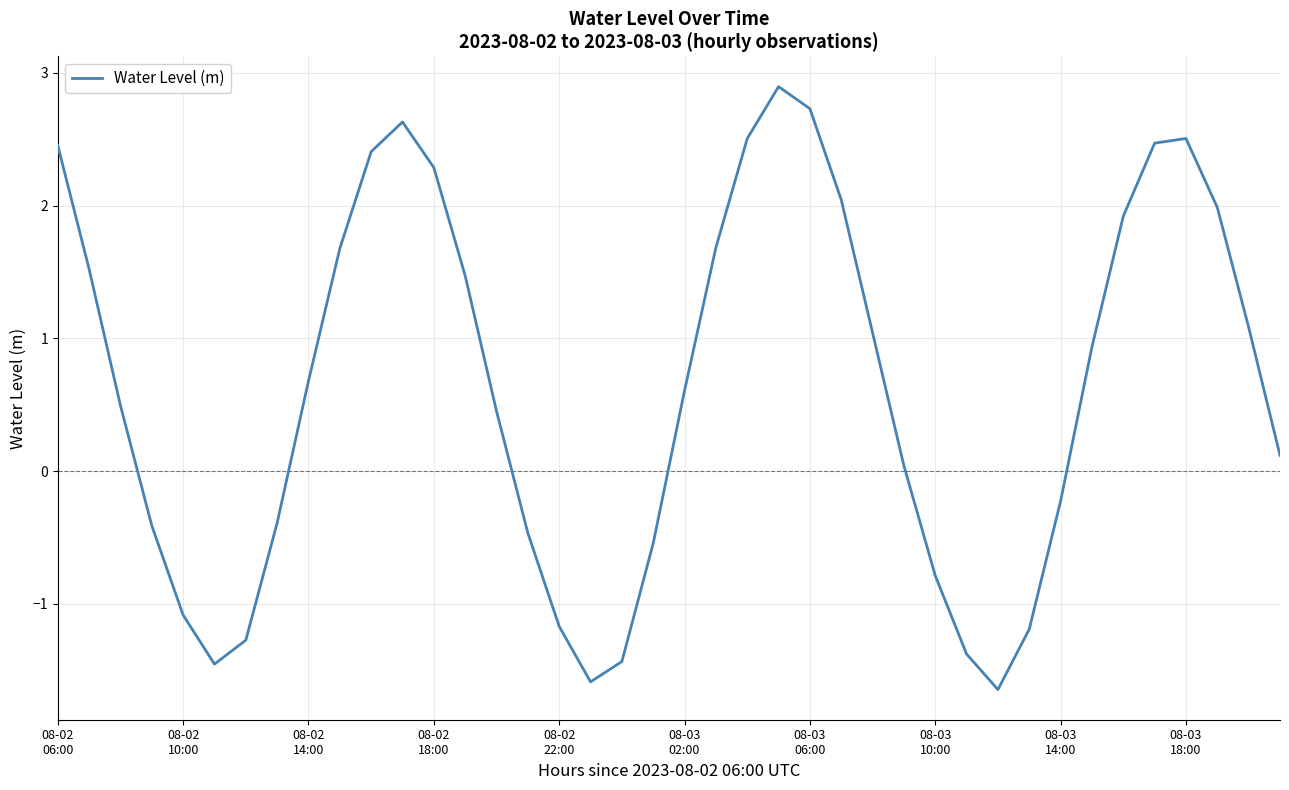

What is the sum of all values?

25.6